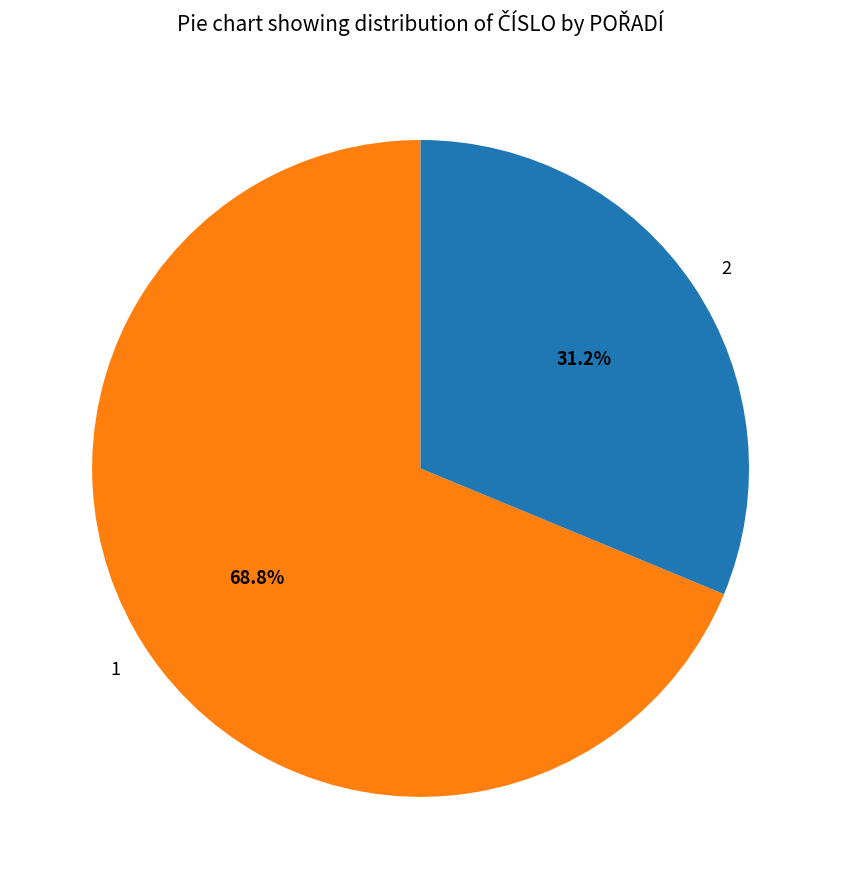

Between 2 and 1, which is larger?

1